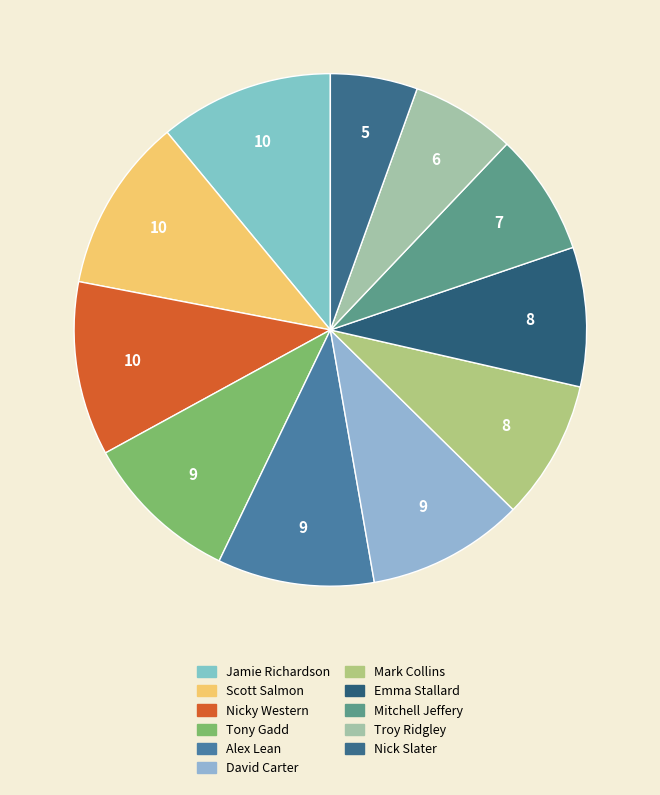

Rank the categories by value from highest to lowest.

Jamie Richardson, Scott Salmon, Nicky Western, Tony Gadd, Alex Lean, David Carter, Mark Collins, Emma Stallard, Mitchell Jeffery, Troy Ridgley, Nick Slater